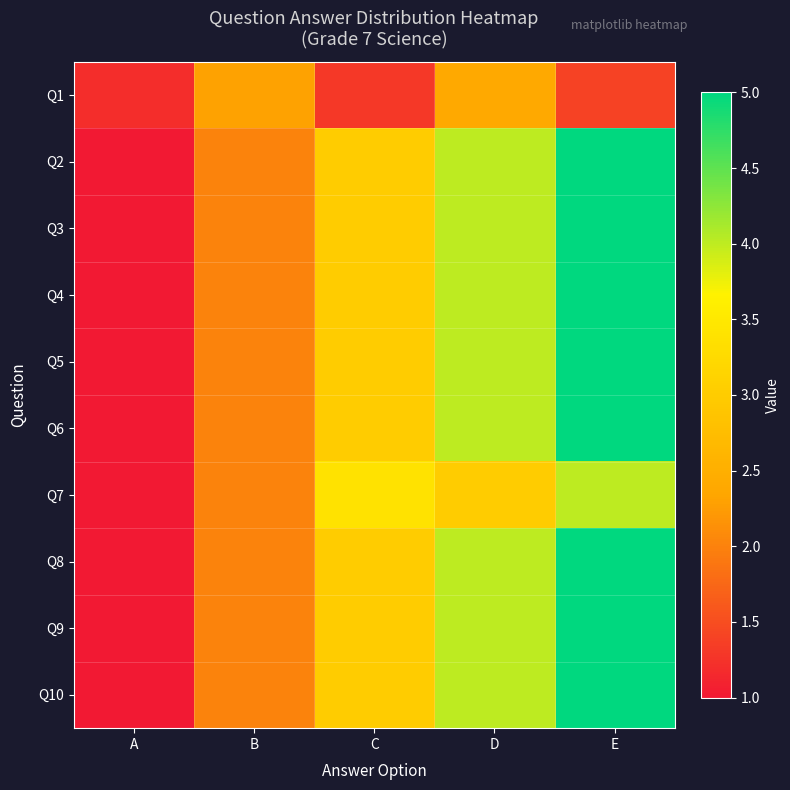

Reading left to right, list all the values displayed in this chart.

Q1: A=1.2	B=2.3	C=1.3	D=2.4	E=1.4
Q2: A=1.0	B=2.0	C=3.0	D=4.0	E=5.0
Q3: A=1.0	B=2.0	C=3.0	D=4.0	E=5.0
Q4: A=1.0	B=2.0	C=3.0	D=4.0	E=5.0
Q5: A=1.0	B=2.0	C=3.0	D=4.0	E=5.0
Q6: A=1.0	B=2.0	C=3.0	D=4.0	E=5.0
Q7: A=1.0	B=2.0	C=3.4	D=3.0	E=4.0
Q8: A=1.0	B=2.0	C=3.0	D=4.0	E=5.0
Q9: A=1.0	B=2.0	C=3.0	D=4.0	E=5.0
Q10: A=1.0	B=2.0	C=3.0	D=4.0	E=5.0